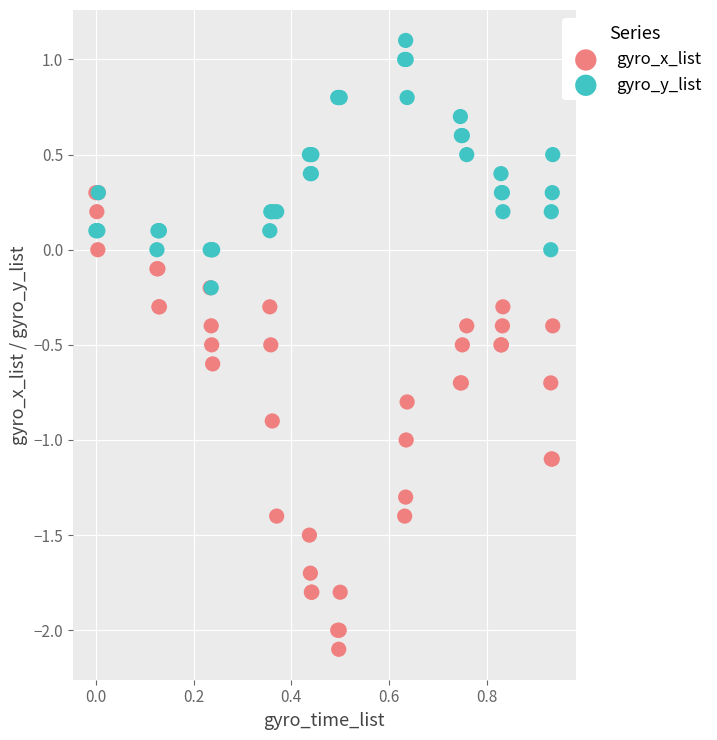

Which series reaches the maximum Y coordinate?

gyro_y_list